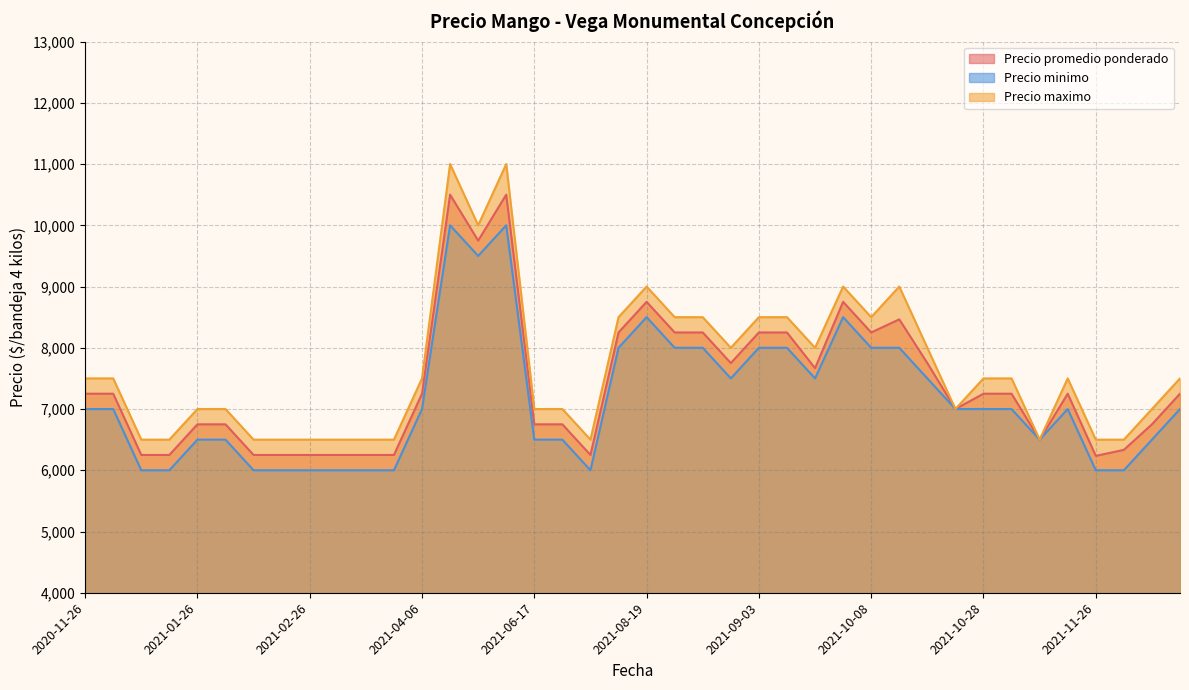

What is the sum of the Precio maximo values at 2022-01-14 and 2021-11-05?

14500